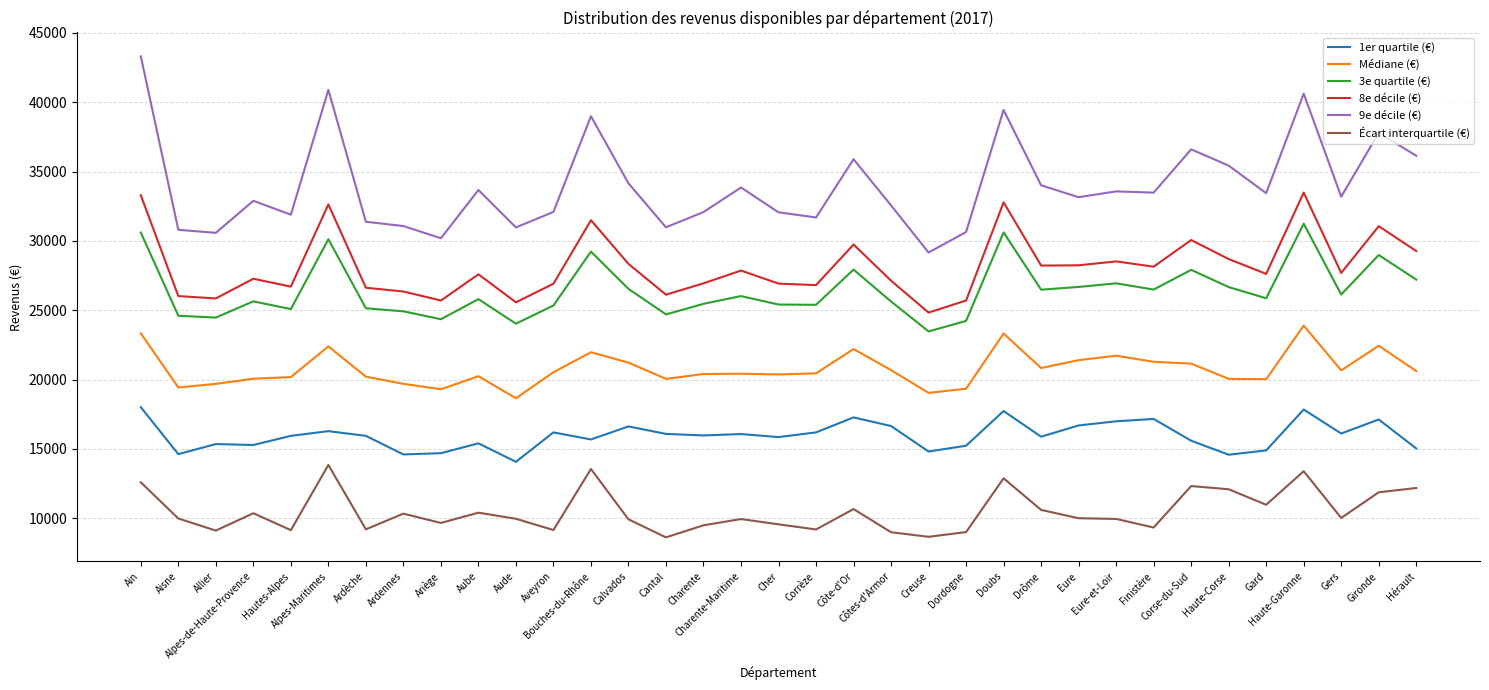

True or false: 1er quartile (€) and 8e décile (€) intersect in this chart.

False